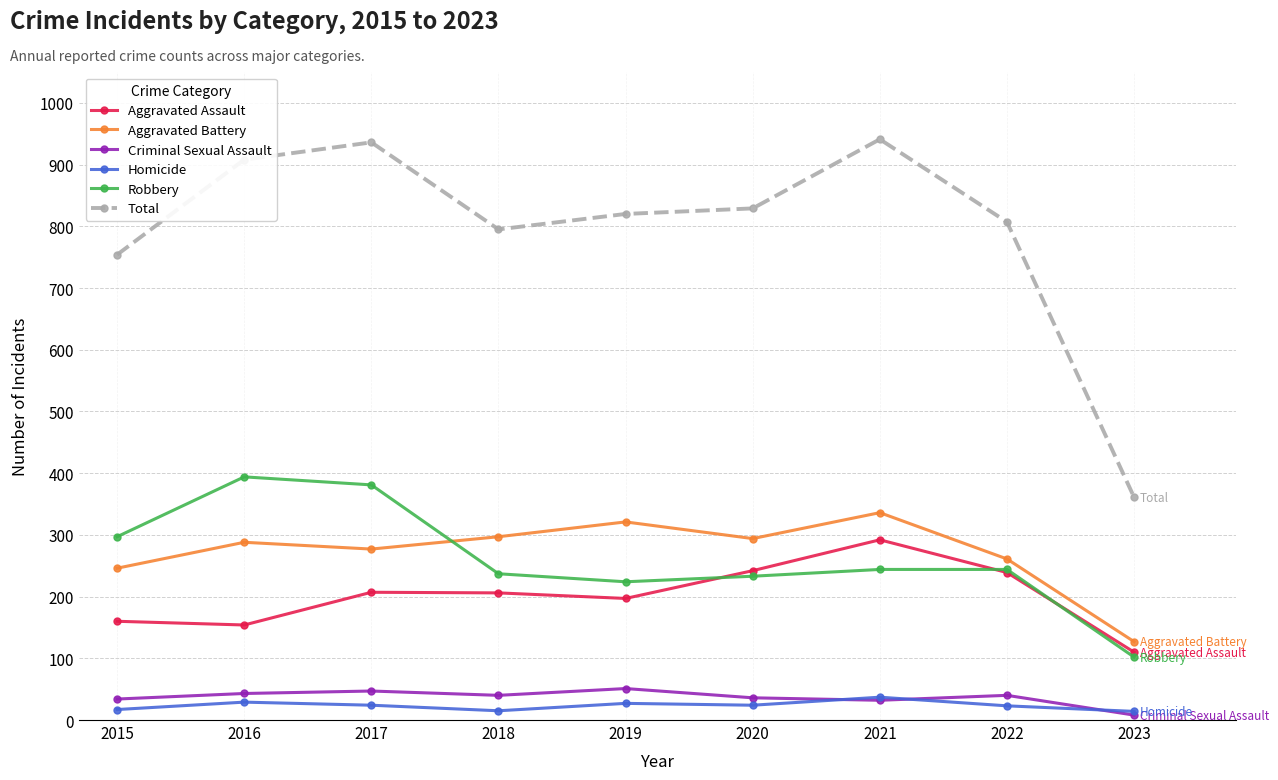

True or false: Criminal Sexual Assault and Aggravated Battery intersect in this chart.

False